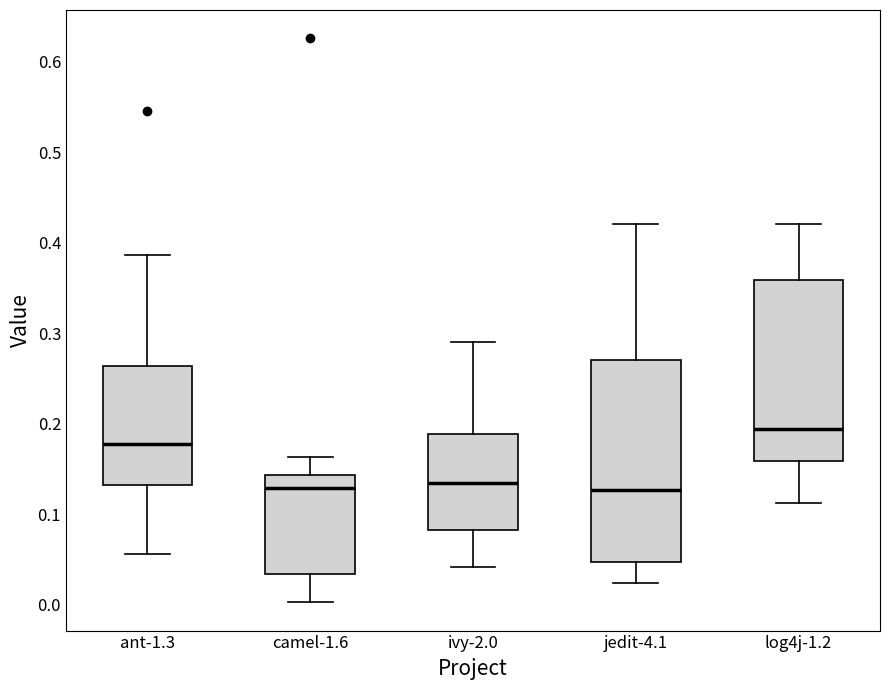

Comparing the boxes themselves (not the whiskers), which one is the tallest?

jedit-4.1